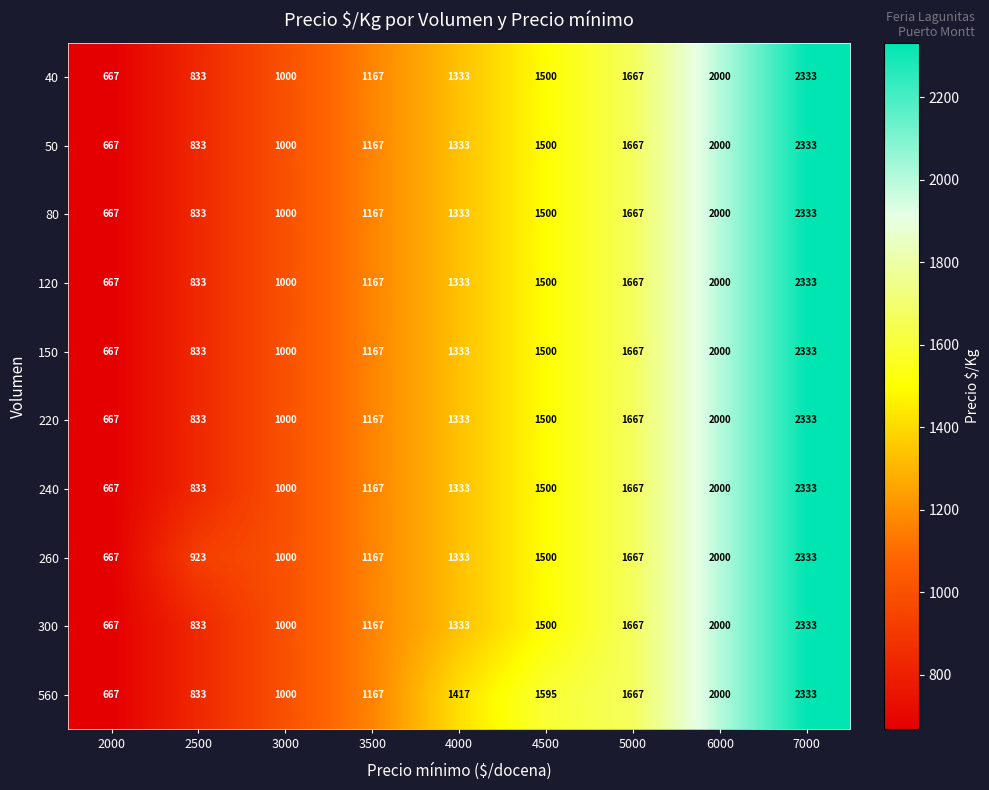

Between 3000 and 4500, which series saw the biggest shift?

560